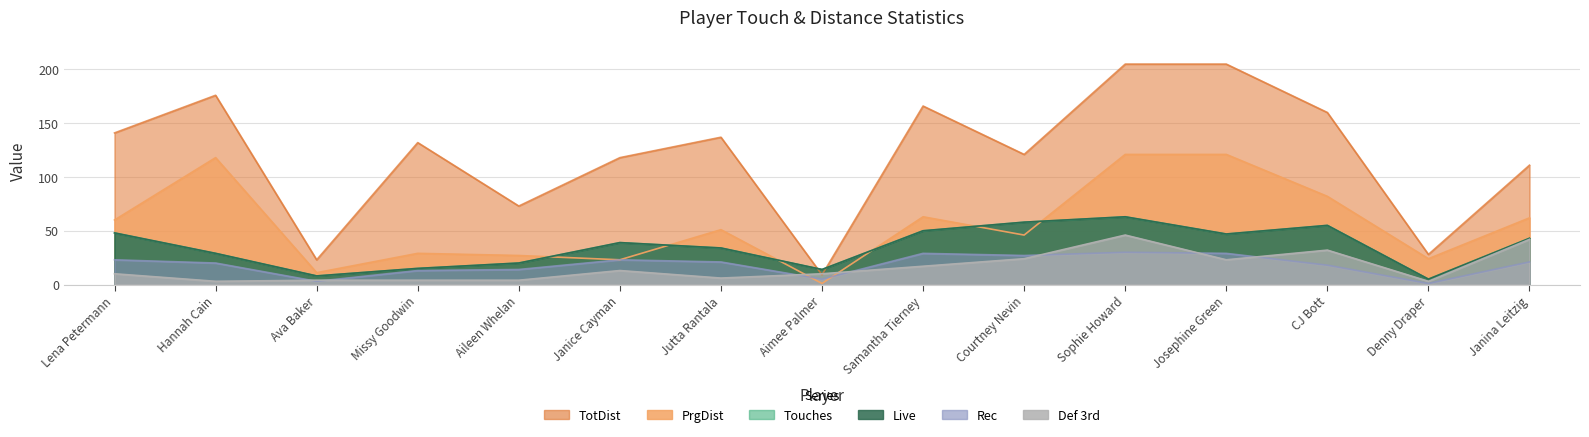

What are all the series names shown in the legend?

Touches, Live, TotDist, PrgDist, Rec, Def 3rd